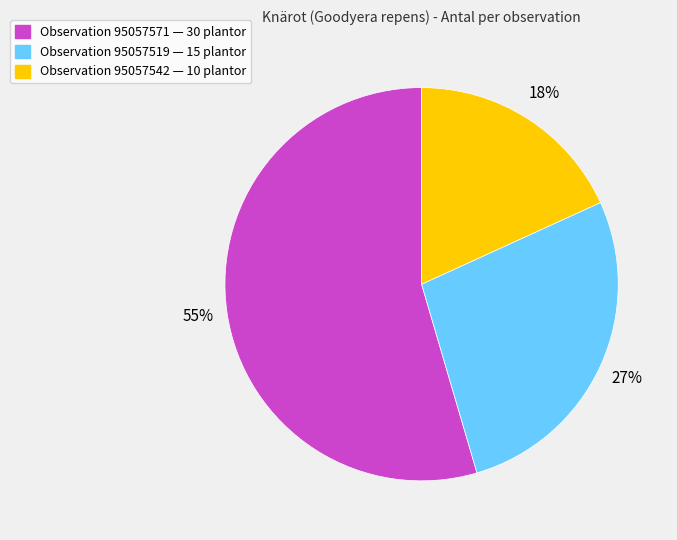

Is there any slice that represents more than half of the pie?

Yes